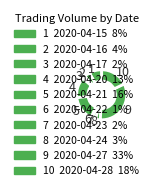

Approximately how many times larger is the value at 7 compared to 8?

0.8